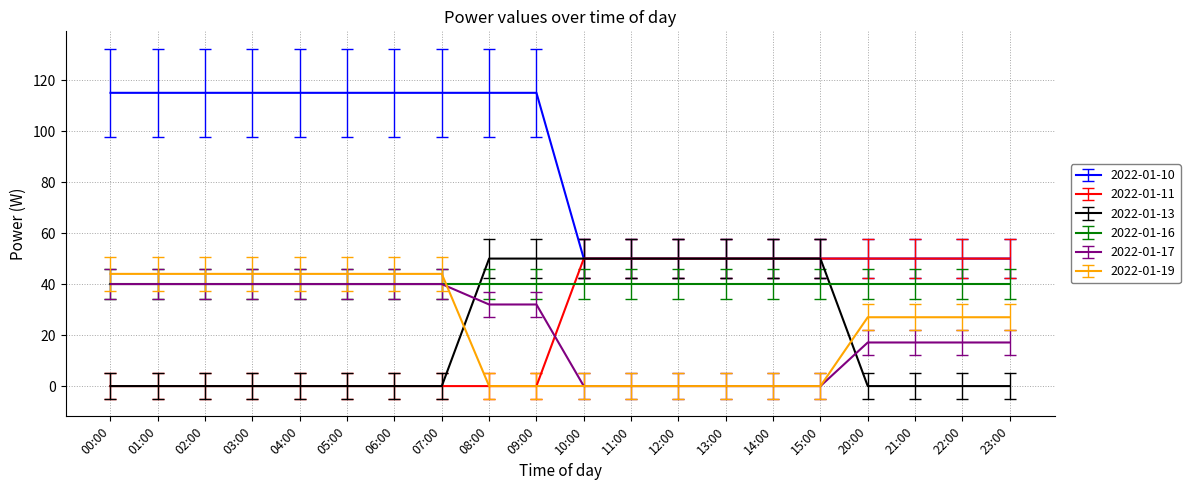

Is the value of 2022-01-19 at 04:00 greater than the value of 2022-01-13 at 07:00?

Yes